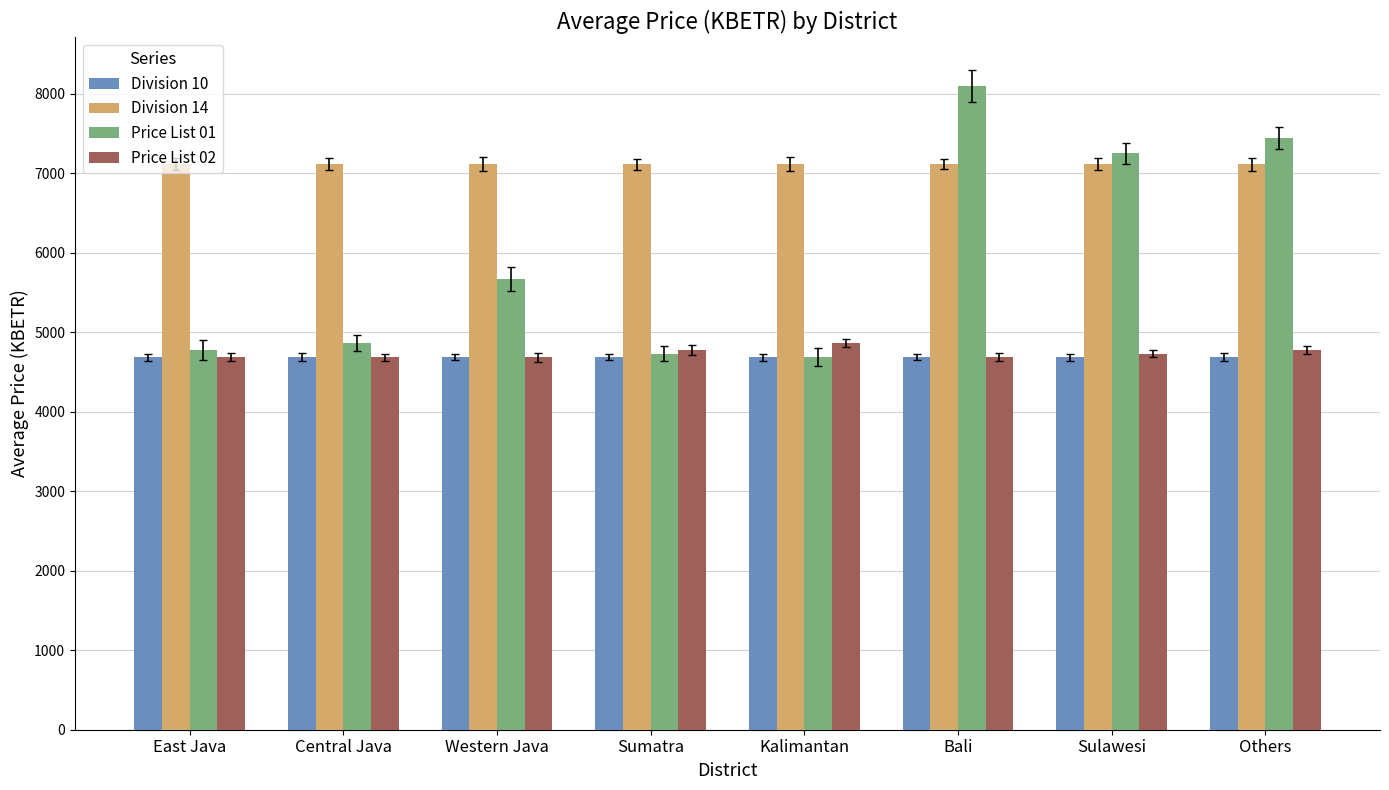

How many bars are there in total?

32